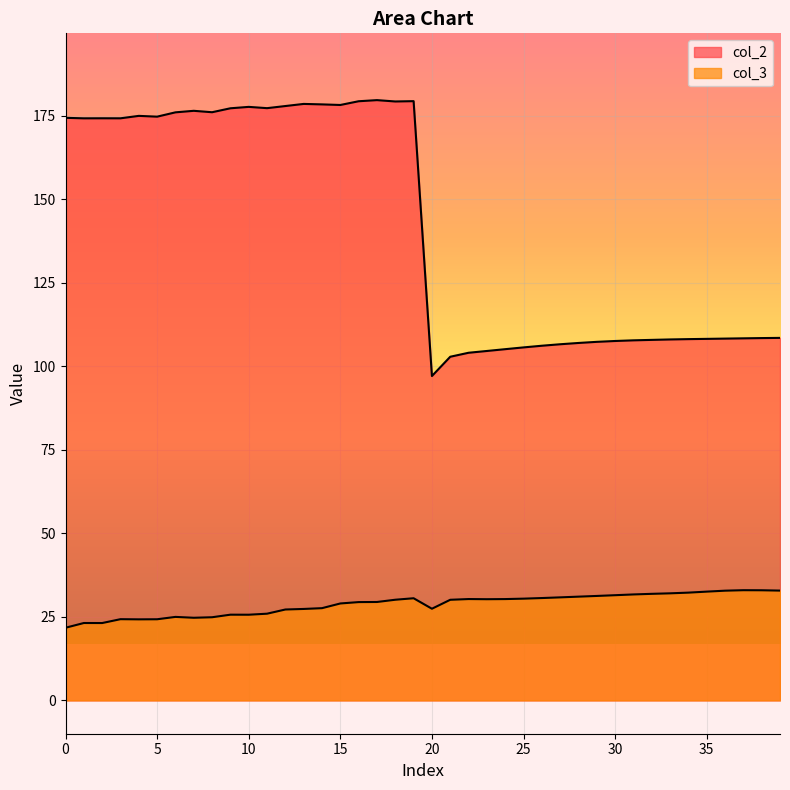

The value of col_2 at 26 is 156.6. True or false?

False